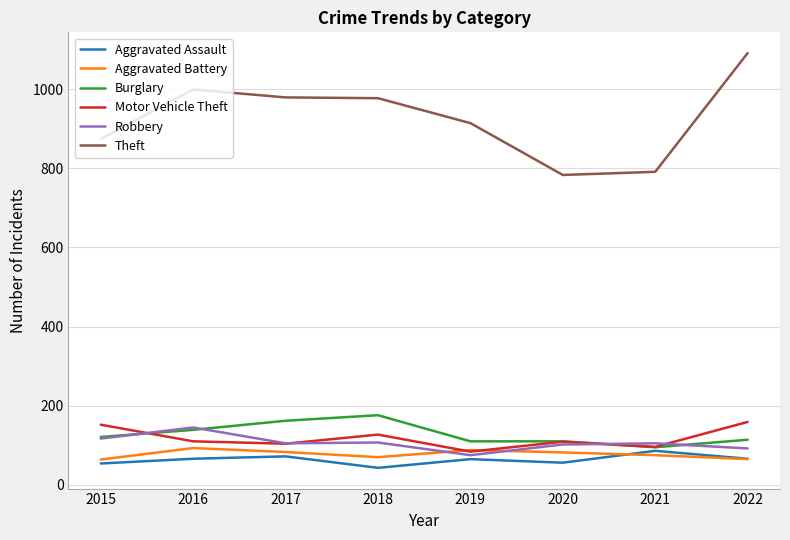

At which category does Motor Vehicle Theft reach its first local peak?

2018